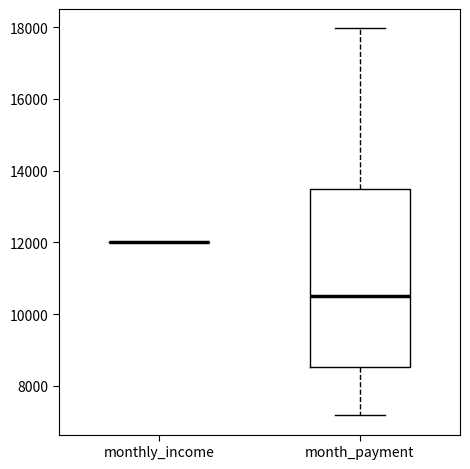

Reading left to right, read every box against the y-axis: the position of its median line, the range the box covers, and the ends of its whiskers. The values are not printed on the chart, so give them approximately, as read against the axis.

monthly_income: box collapsed to a line at 12000, whiskers 12000 to 12000
month_payment: median 10400, box 8600 to 13400, whiskers 7200 to 18000